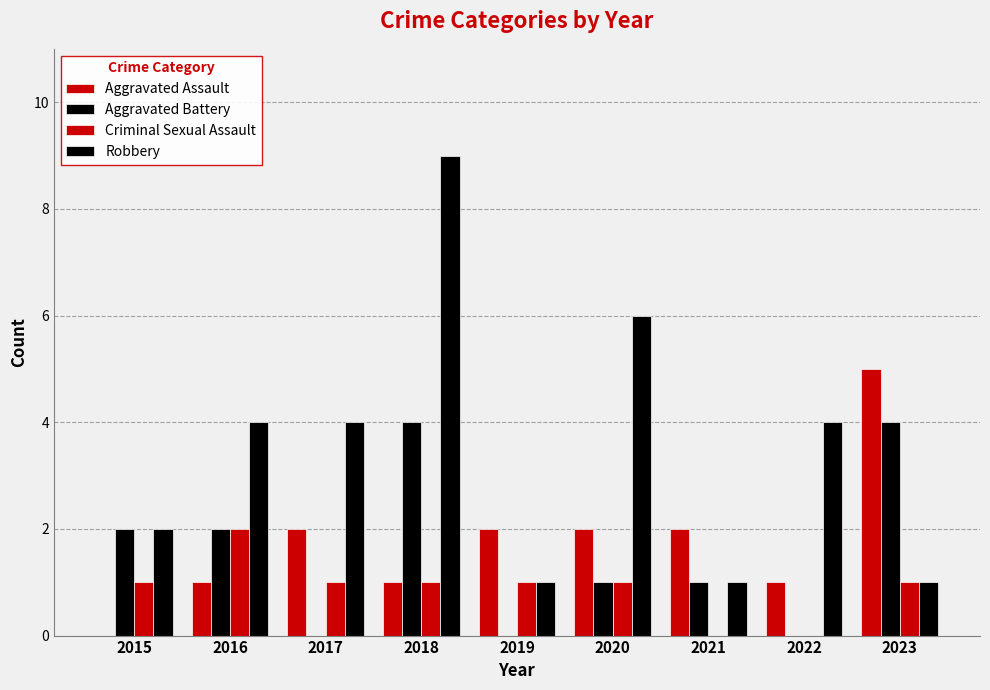

How many data points does each series have?

9